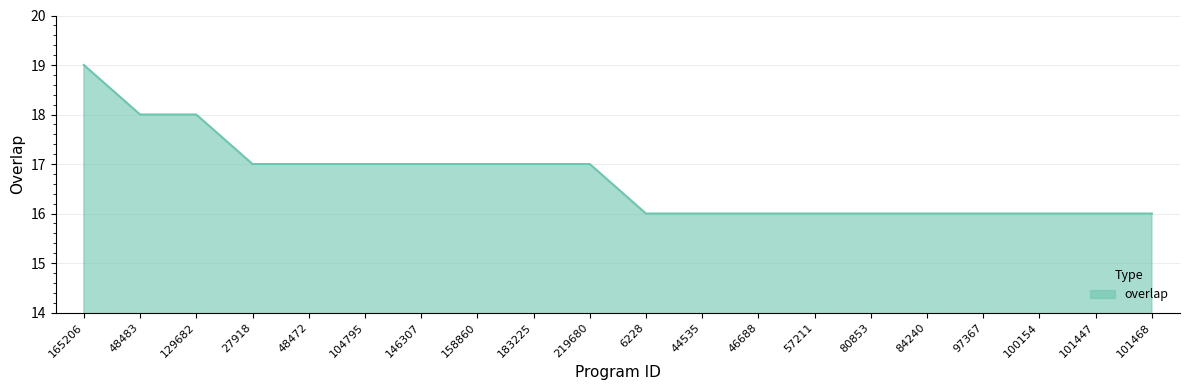

What position from the right is 44535?

9